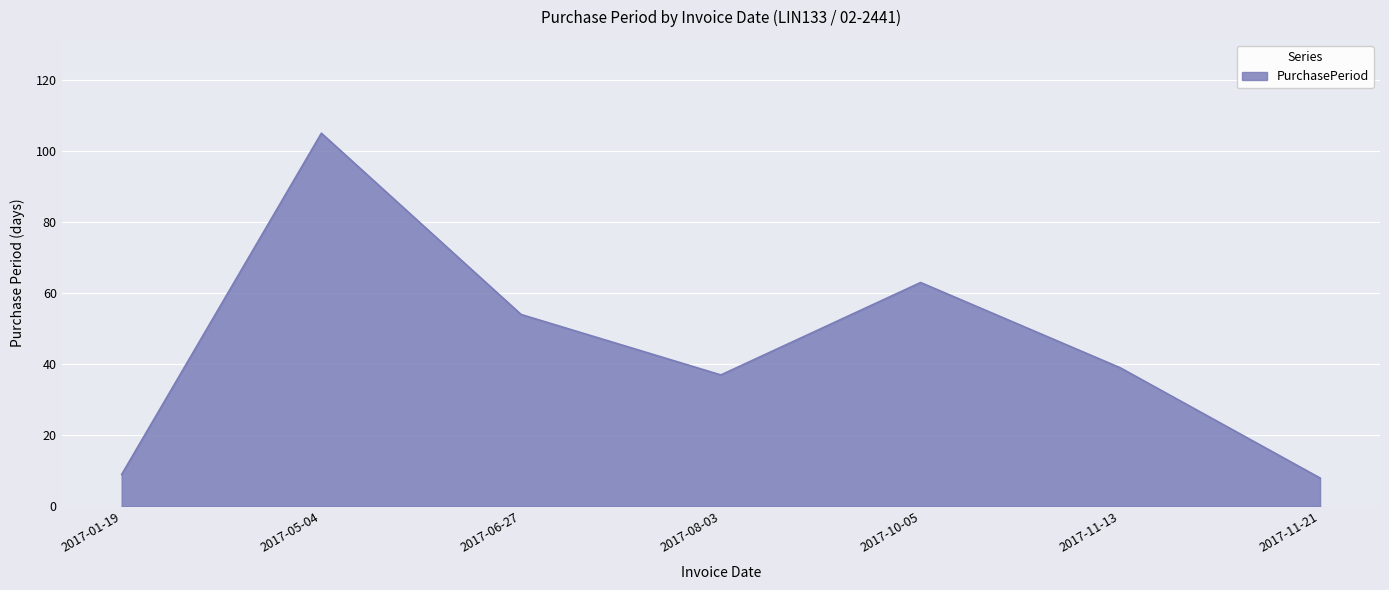

What is the change in value from 2017-11-13 to 2017-11-21?

-31